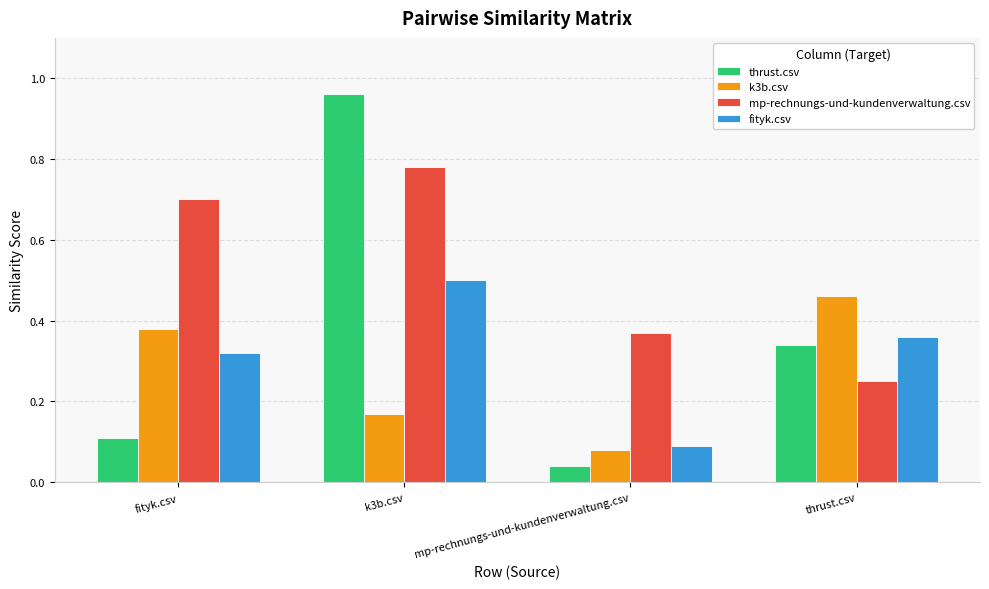

At which category does the chart reach its minimum across all series?

mp-rechnungs-und-kundenverwaltung.csv